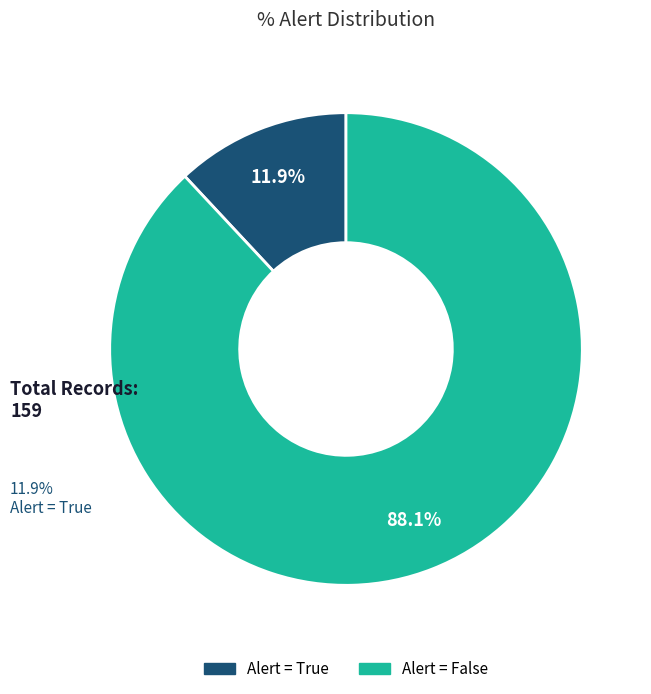

Does any single category account for the majority?

Yes